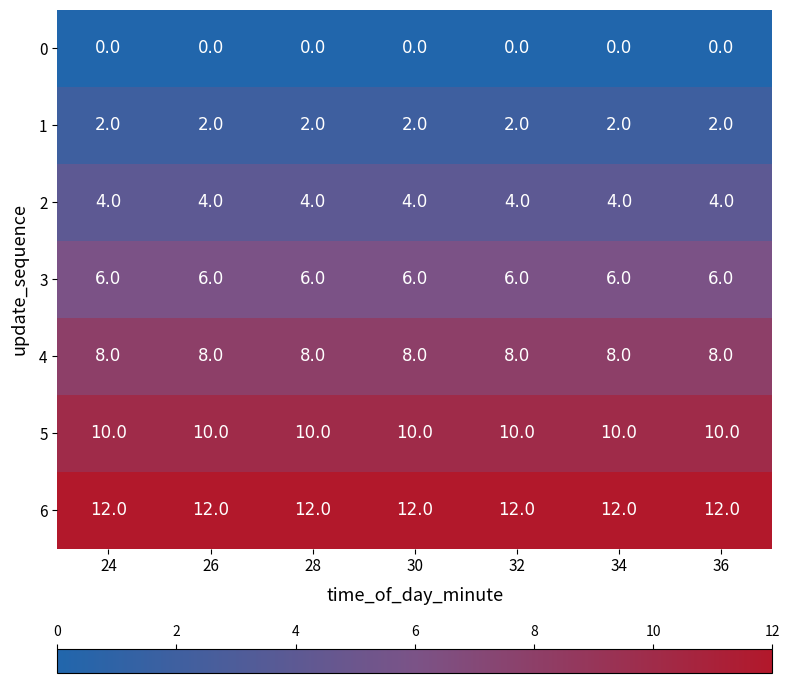

True or false: 5 has a value of 10 at 28.

True